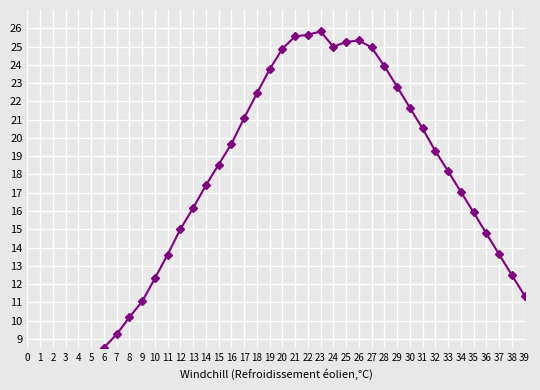

At which category does the data reach its first local valley?

24